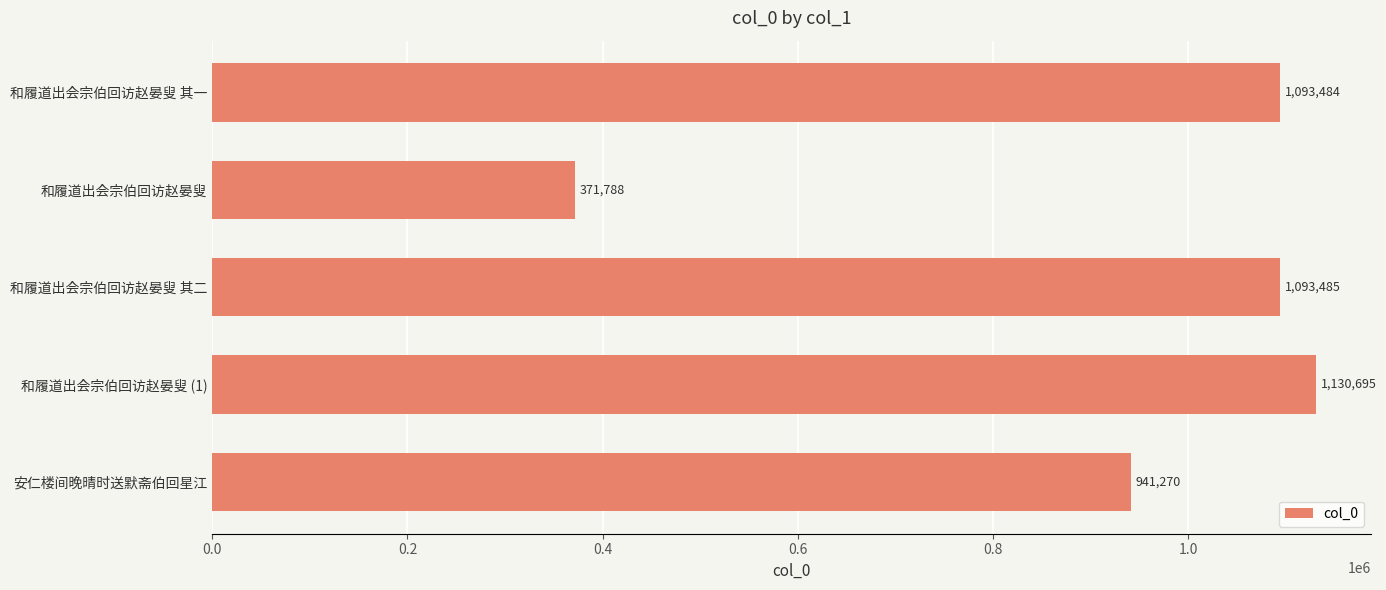

Count the number of data series in this chart.

1